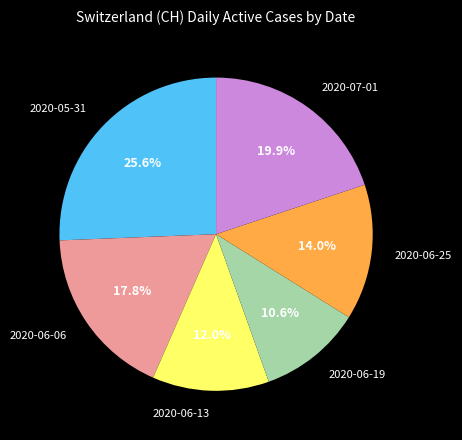

Rank the categories by value from highest to lowest.

2020-05-31, 2020-07-01, 2020-06-06, 2020-06-25, 2020-06-13, 2020-06-19